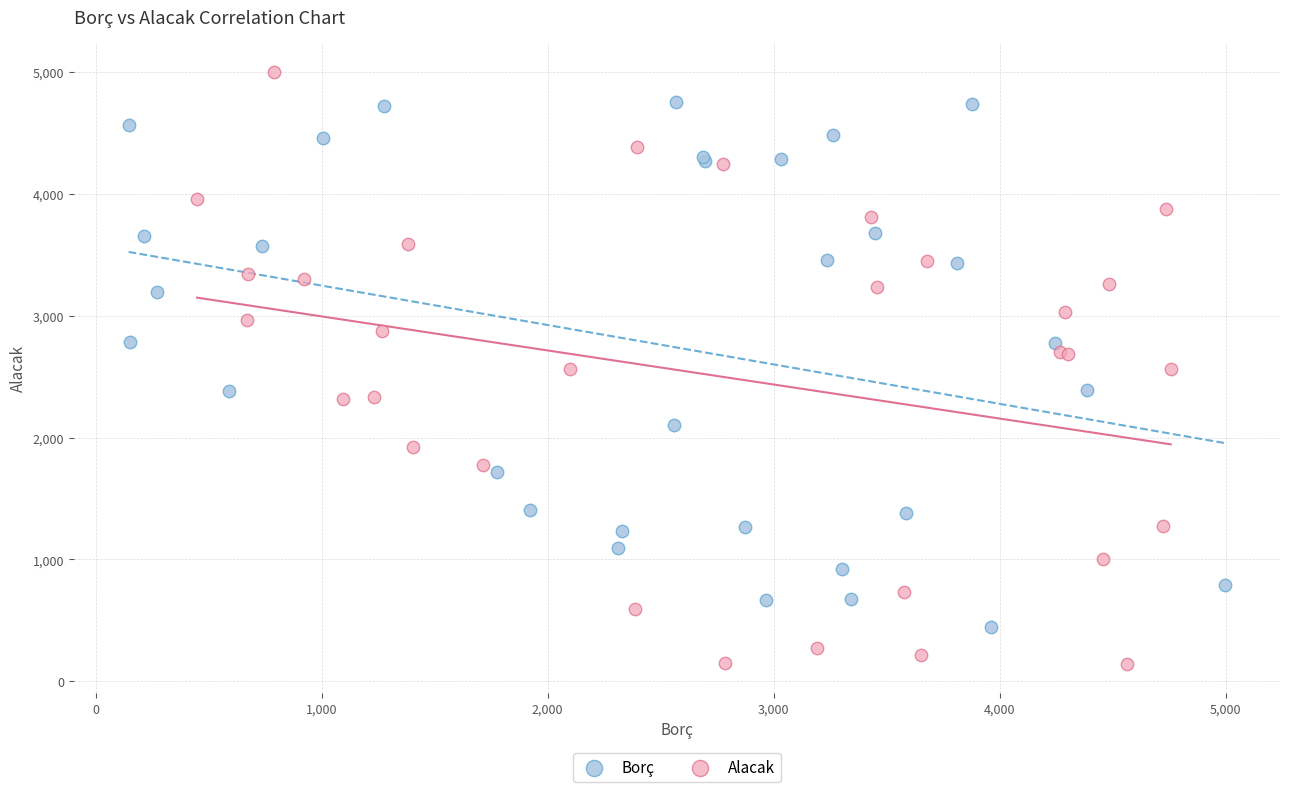

Which series has the widest spread of Y values?

Alacak